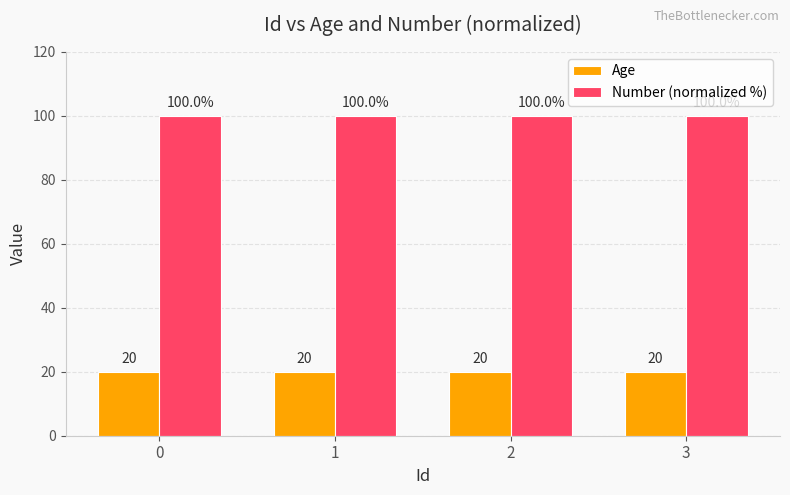

What is the average value of the Number (normalized %) series?

100